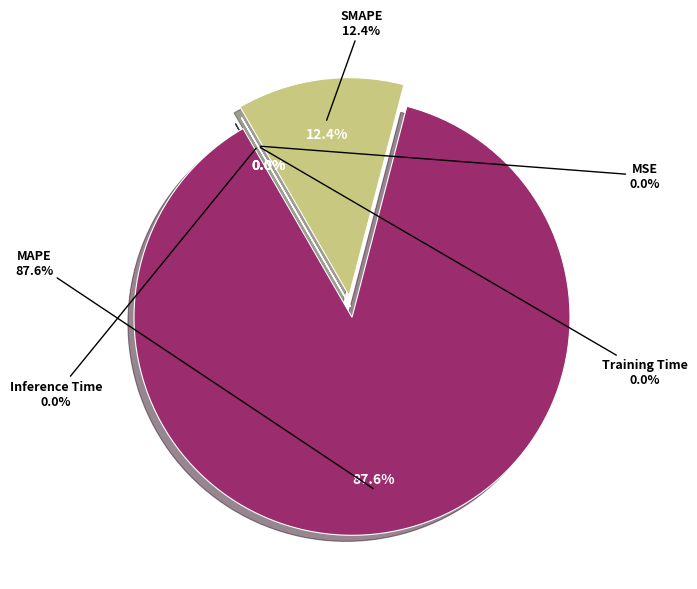

Count the number of slices in the pie.

5